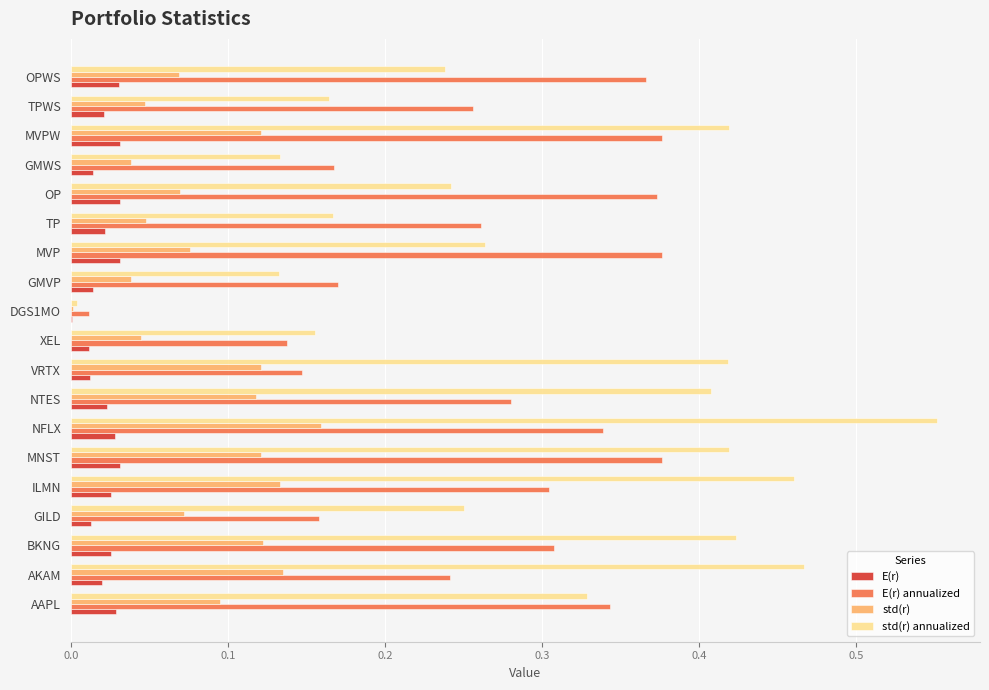

True or false: E(r) has a value of 0.0 at MVPW.

True